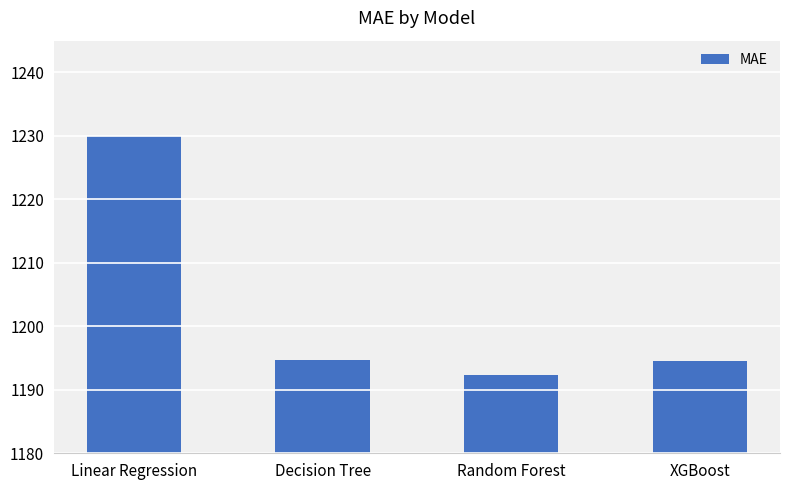

True or false: the data shows 1971.9 at Linear Regression.

False